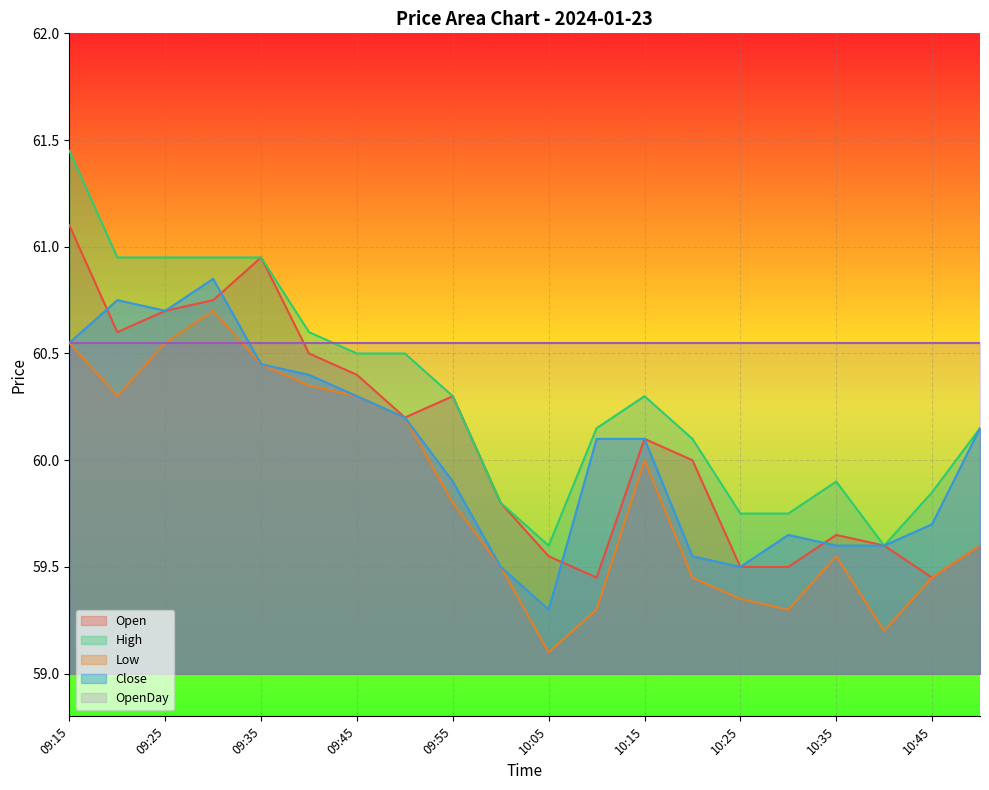

Rank the series at 10:35 from lowest to highest value.

Low, Close, Open, High, OpenDay